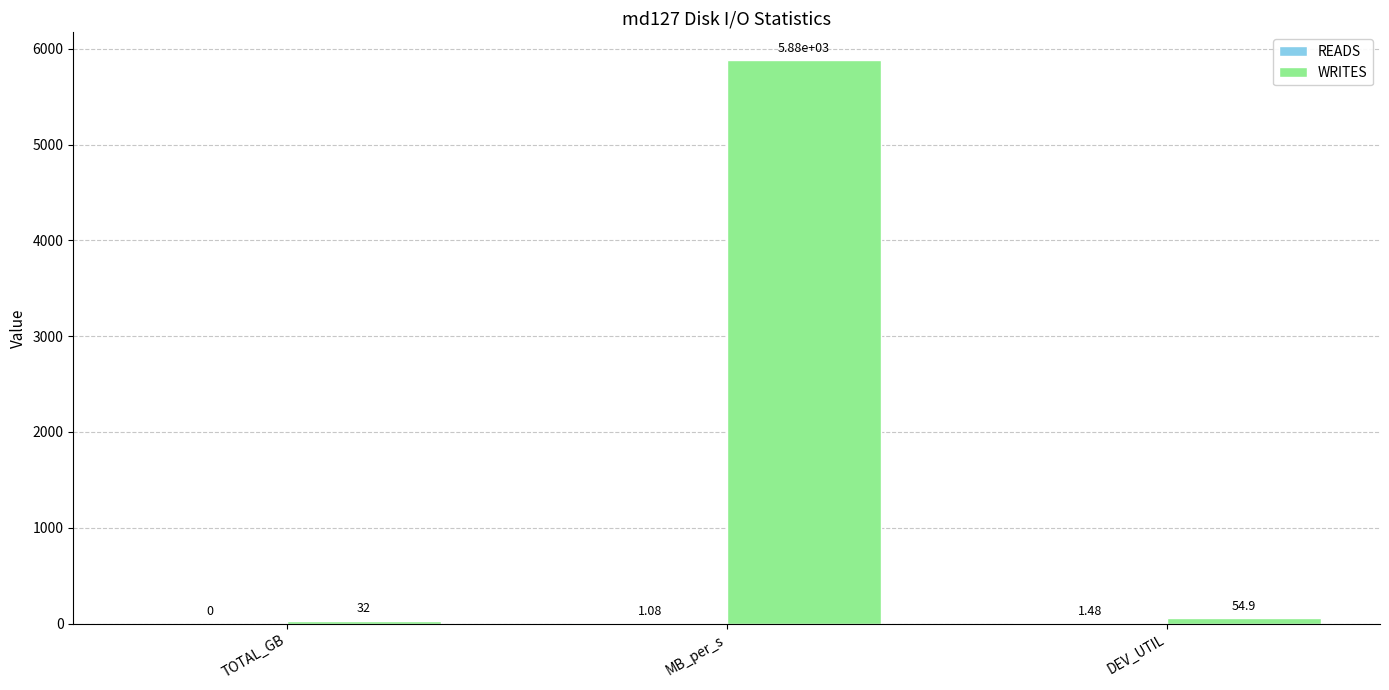

Are the bars grouped side by side (vs. stacked)?

Yes